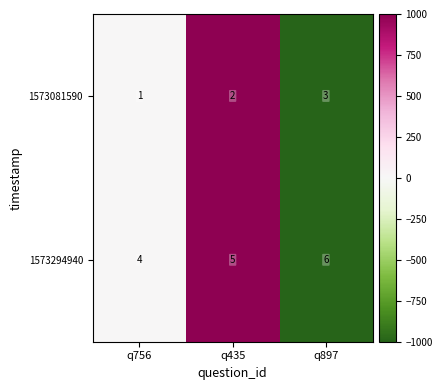

Reading left to right, what are all the values shown in this chart?

1573081590: 1	2	3
1573294940: 4	5	6